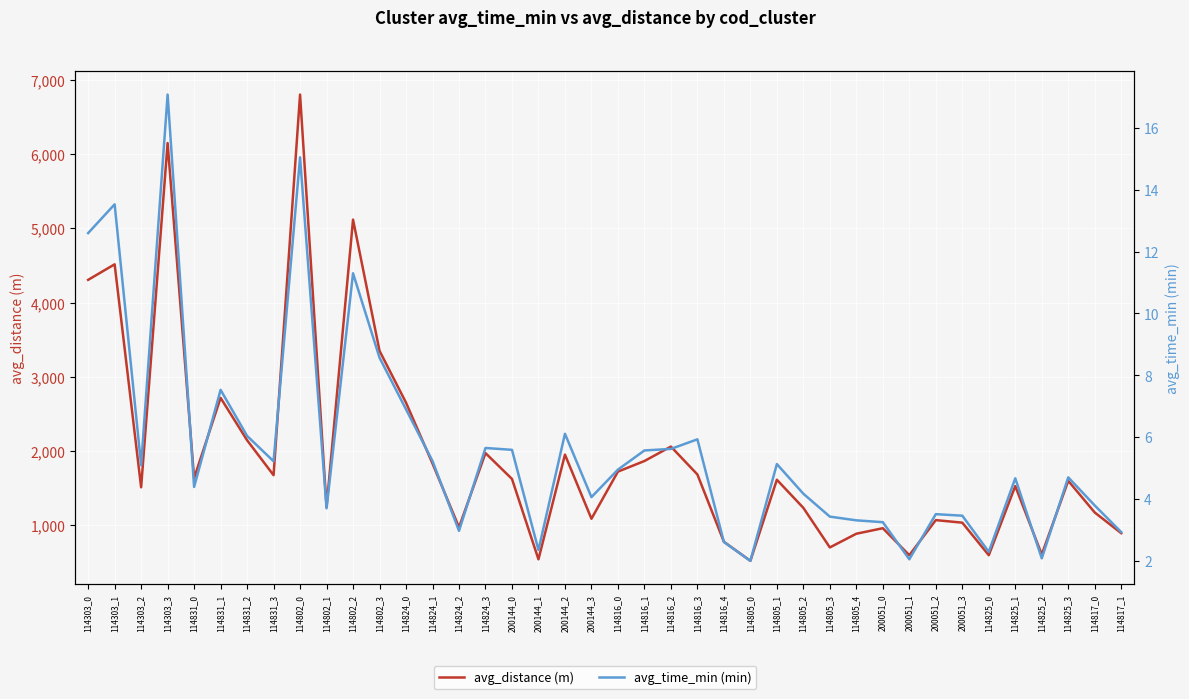

True or false: avg_distance (m) has a value of 2842.9 at 114303_3.

False